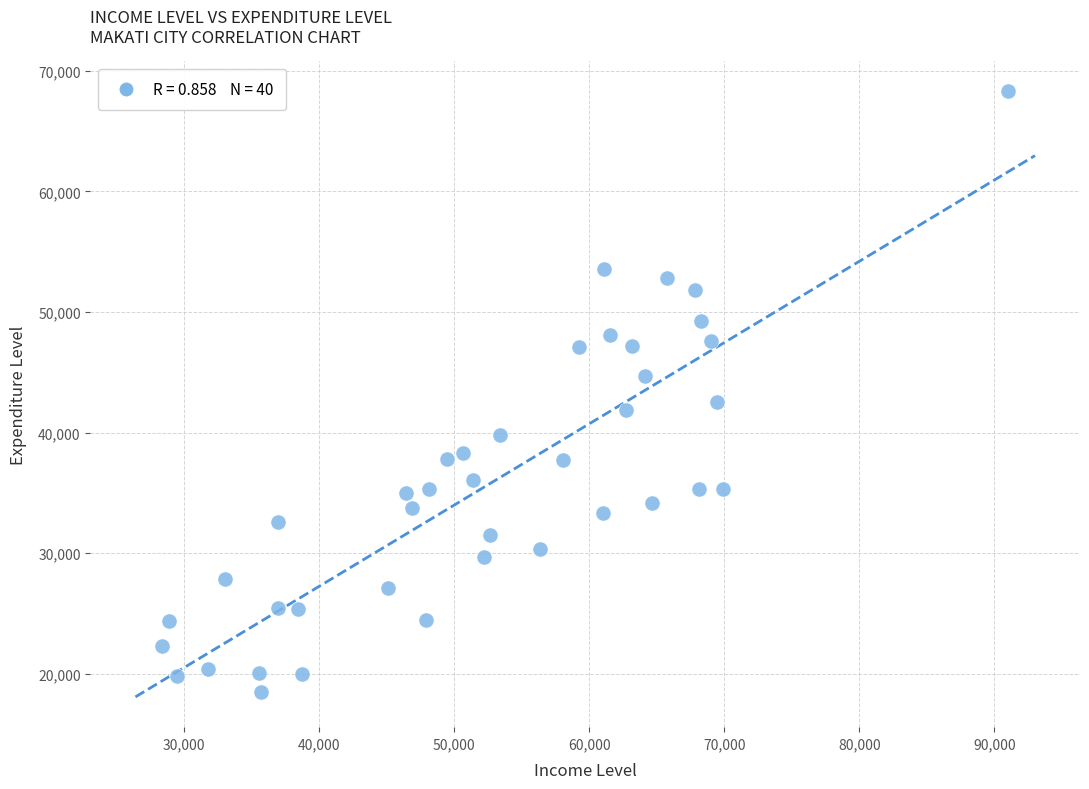

What is the range of X values (max minus min)?

62616.9